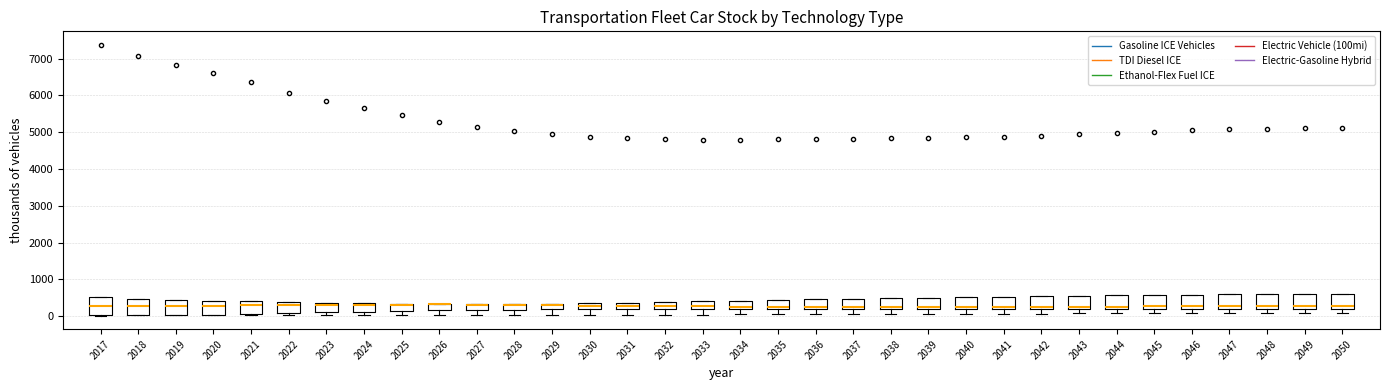

Reading left to right, transcribe this box plot: for each box, give where its median line is, the range the box spans, and where its two whiskers end, as read against the y-axis. The values are not printed on the chart, so give them approximately, as read against the axis.

2017: median 300, box 0 to 500, whiskers 0 to 500
2018: median 300, box 0 to 500, whiskers 0 to 500
2019: median 300, box 0 to 400, whiskers 0 to 400
2020: median 300, box 0 to 400, whiskers 0 to 400
2021: median 300, box 100 to 400, whiskers 0 to 400
2022: median 300, box 100 to 400, whiskers 0 to 400
2023: median 300, box 100 to 400, whiskers 0 to 400
2024: median 300, box 100 to 400, whiskers 0 to 400
2025: median 300 (drawn on the box's upper edge), box 100 to 300, whiskers 0 to 300
2026: median 300 (drawn on the box's upper edge), box 200 to 300, whiskers 0 to 300
2027: median 300 (drawn on the box's upper edge), box 200 to 300, whiskers 0 to 300
2028: median 300 (drawn on the box's upper edge), box 200 to 300, whiskers 0 to 300
2029: median 300 (just below the box's upper edge), box 200 to 300, whiskers 0 to 300
2030: median 300, box 200 to 400, whiskers 0 to 400
2031: median 300, box 200 to 400, whiskers 0 to 400
2032: median 300, box 200 to 400, whiskers 0 to 400
2033: median 300, box 200 to 400, whiskers 0 to 400
2034: median 300, box 200 to 400, whiskers 0 to 400
2035: median 300, box 200 to 400, whiskers 100 to 400
2036: median 300, box 200 to 500, whiskers 100 to 500
2037: median 300, box 200 to 500, whiskers 100 to 500
2038: median 300, box 200 to 500, whiskers 100 to 500
2039: median 300, box 200 to 500, whiskers 100 to 500
2040: median 300, box 200 to 500, whiskers 100 to 500
2041: median 300, box 200 to 500, whiskers 100 to 500
2042: median 300, box 200 to 500, whiskers 100 to 500
2043: median 300, box 200 to 600, whiskers 100 to 600
2044: median 300, box 200 to 600, whiskers 100 to 600
2045: median 300, box 200 to 600, whiskers 100 to 600
2046: median 300, box 200 to 600, whiskers 100 to 600
2047: median 300, box 200 to 600, whiskers 100 to 600
2048: median 300, box 200 to 600, whiskers 100 to 600
2049: median 300, box 200 to 600, whiskers 100 to 600
2050: median 300, box 200 to 600, whiskers 100 to 600